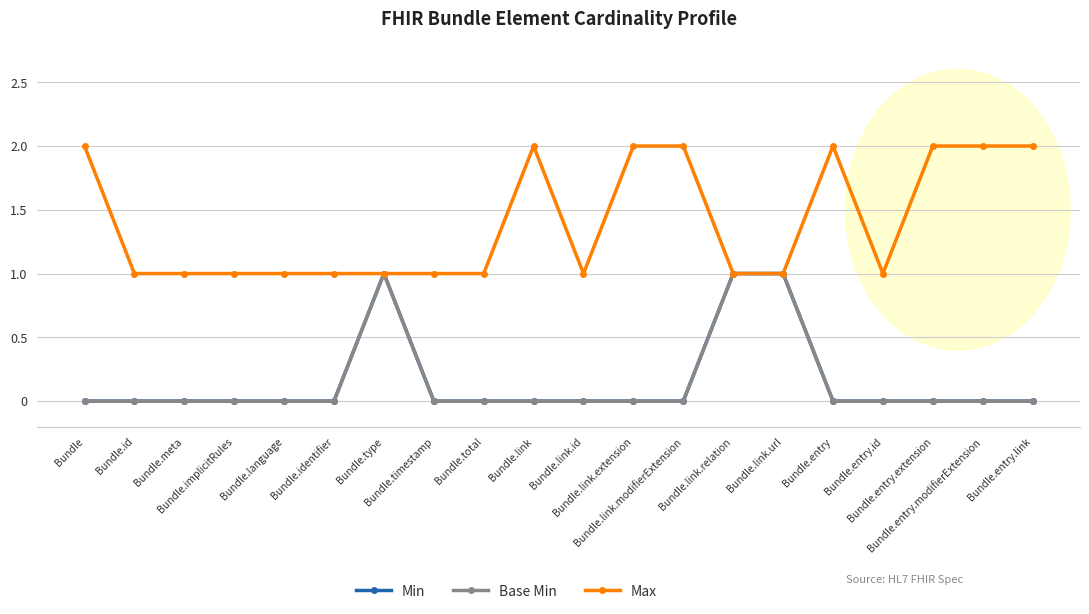

What is the difference between the maximum and minimum values in the Base Min series?

1